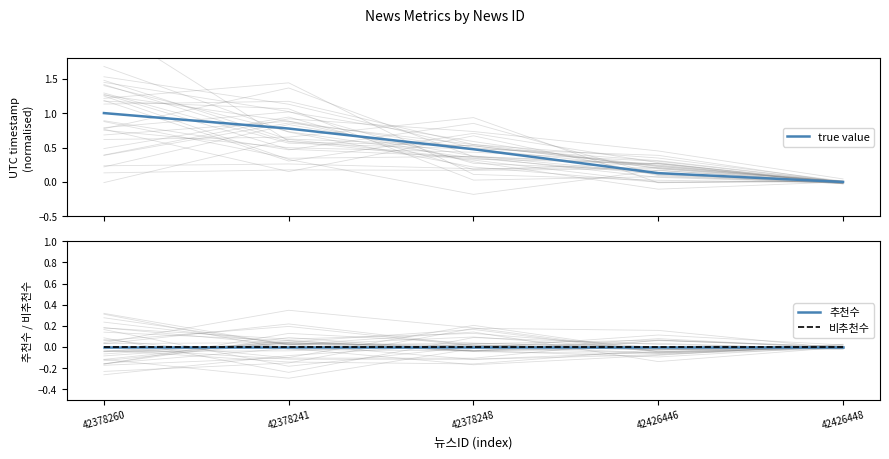

What is the label of the 2nd point from the right?

42426446